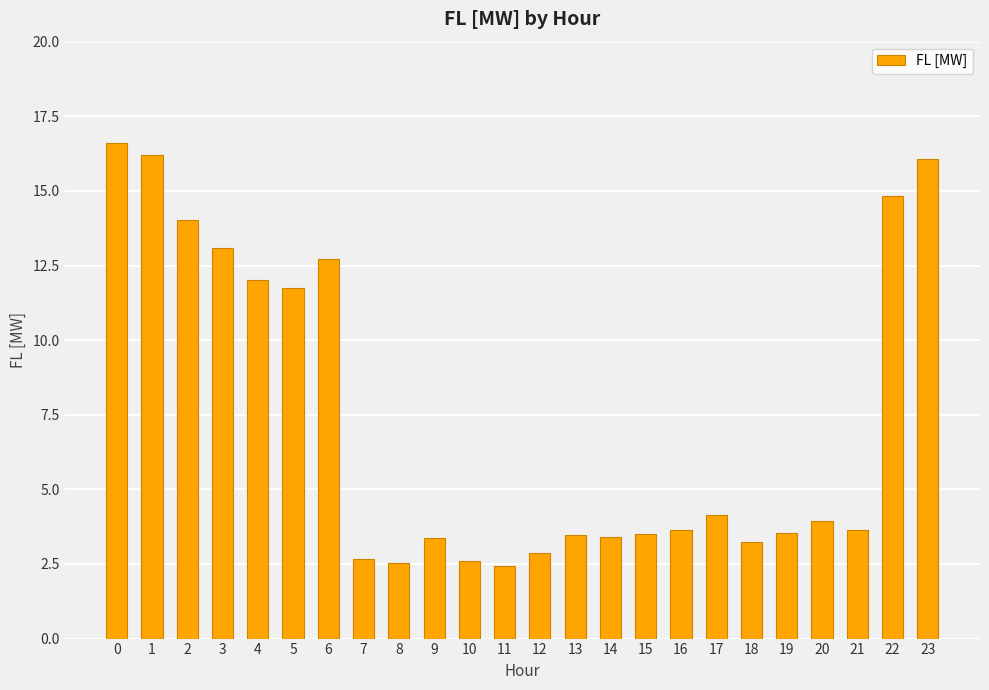

What is the value of the 24th bar from the left?

16.1